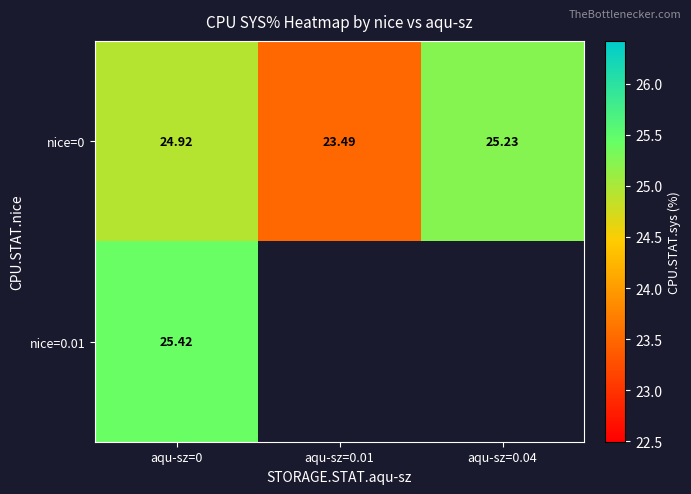

Where is nice=0 nearest to the value 24?

aqu-sz=0.01